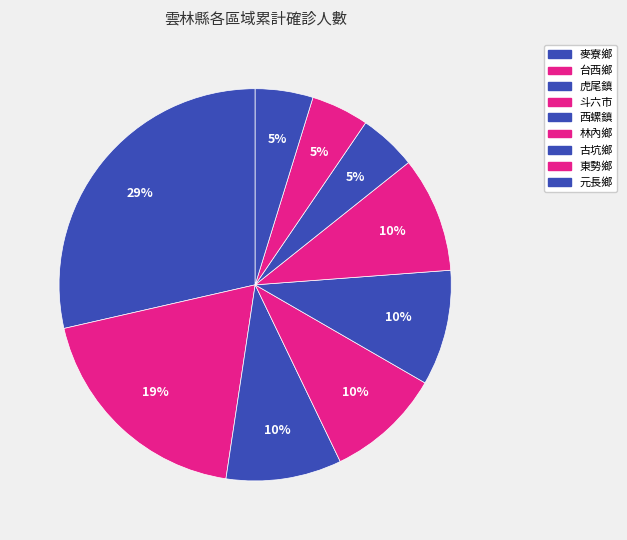

Does 虎尾鎮 represent more than half of the total?

No